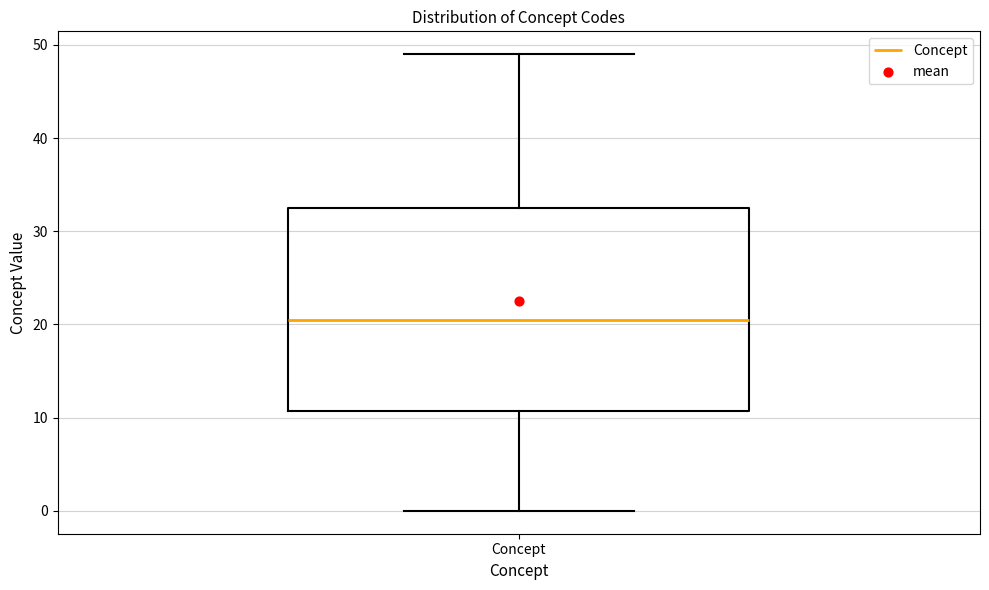

Read this box plot against the y-axis: the position of the median line, the range covered by the box, and the ends of both whiskers. The values are not printed on the chart, so give them approximately, as read against the axis.

median 21, box 11 to 33, whiskers 0 to 49